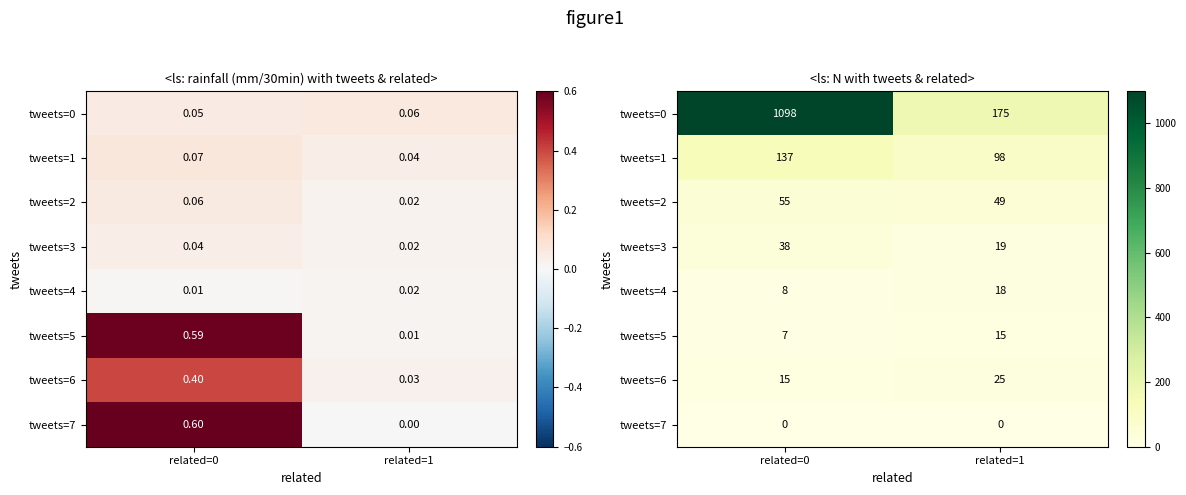

Which series has the widest spread of values?

tweets=0